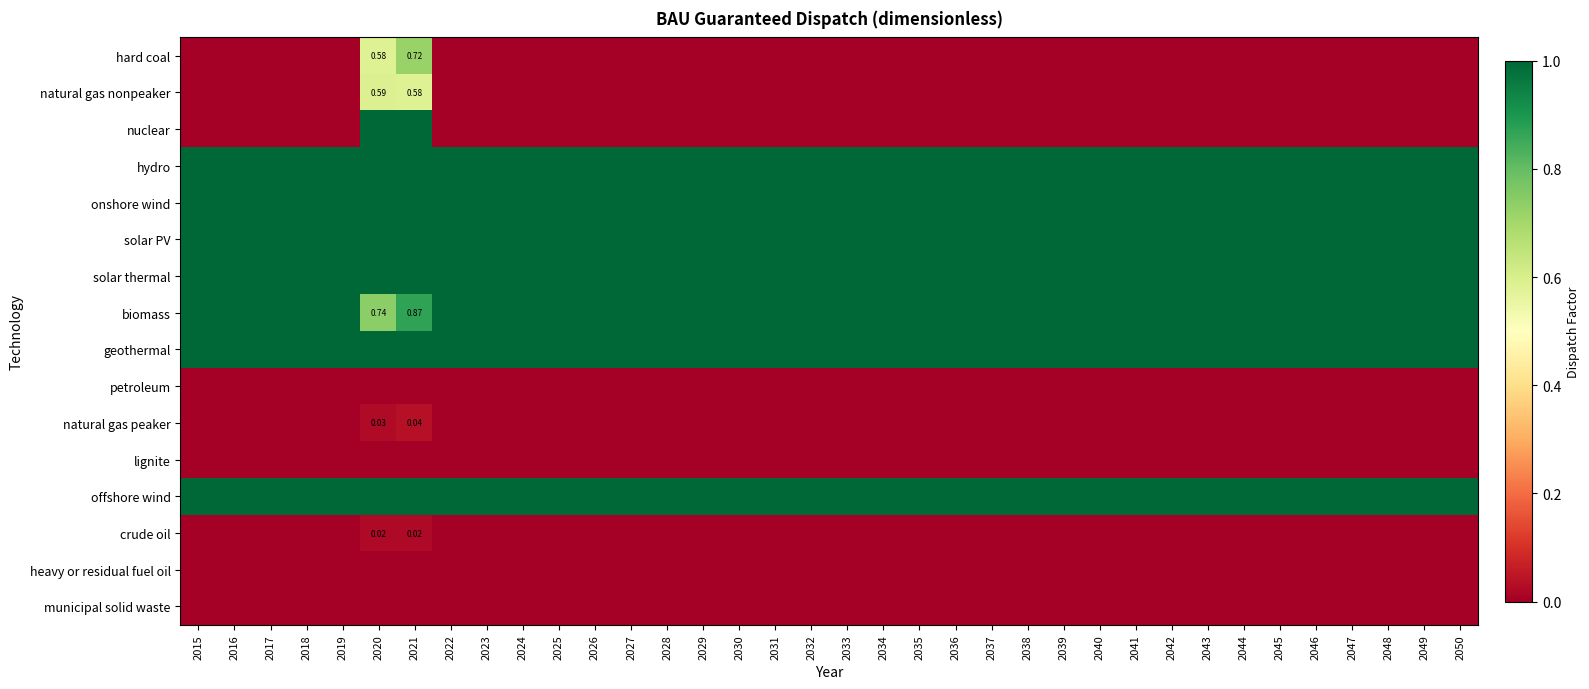

What is the sum of all solar thermal values?

36.0